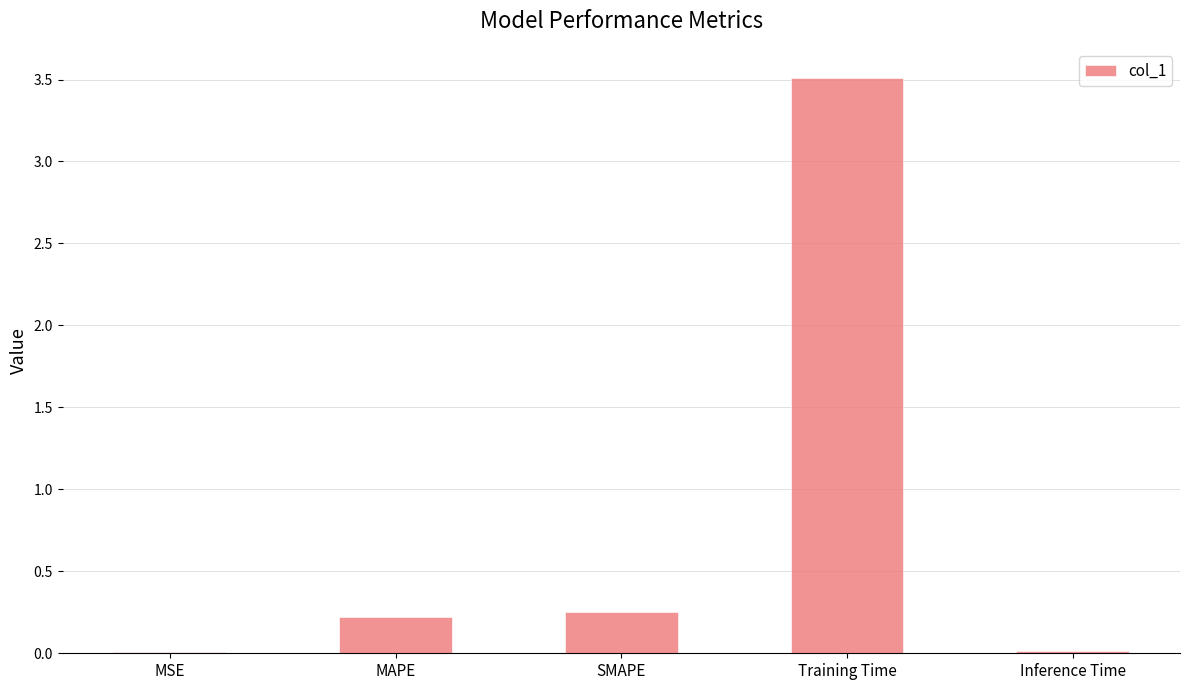

True or false: the data shows 3.5 at Training Time.

True